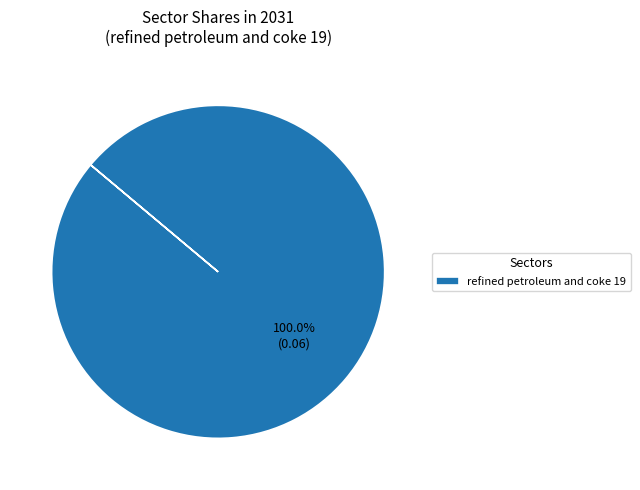

Does any single category account for the majority?

Yes